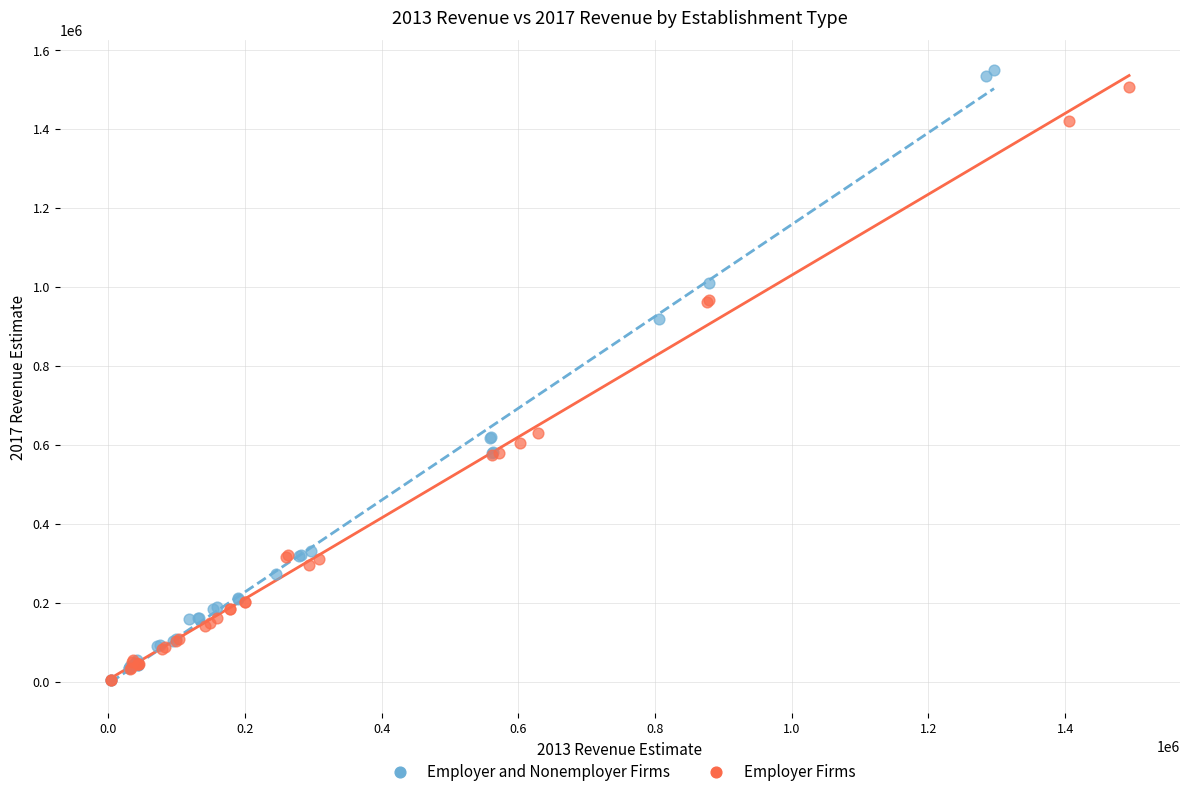

Which series has the widest spread of Y values?

Employer and Nonemployer Firms